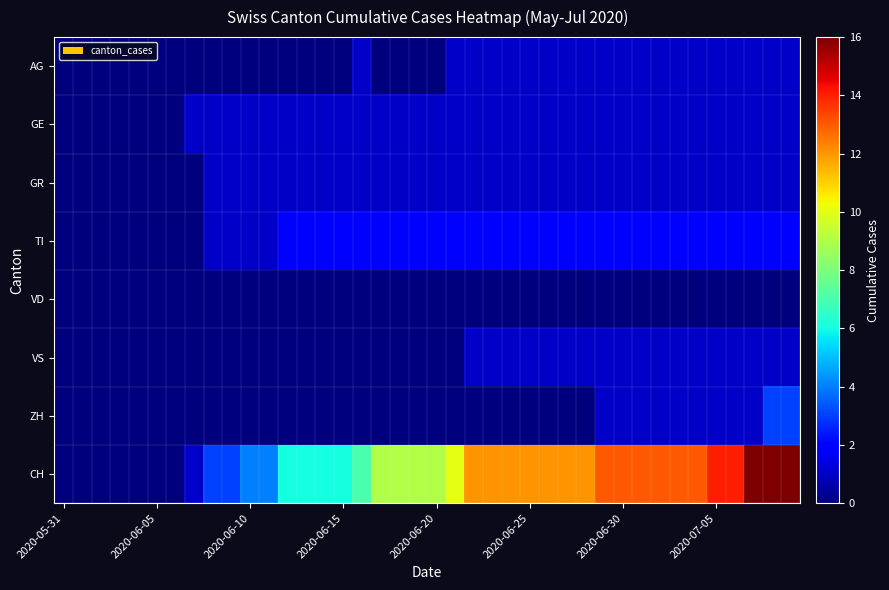

Rank the series by their maximum value, from highest to lowest.

CH, ZH, TI, AG, GE, GR, VS, VD